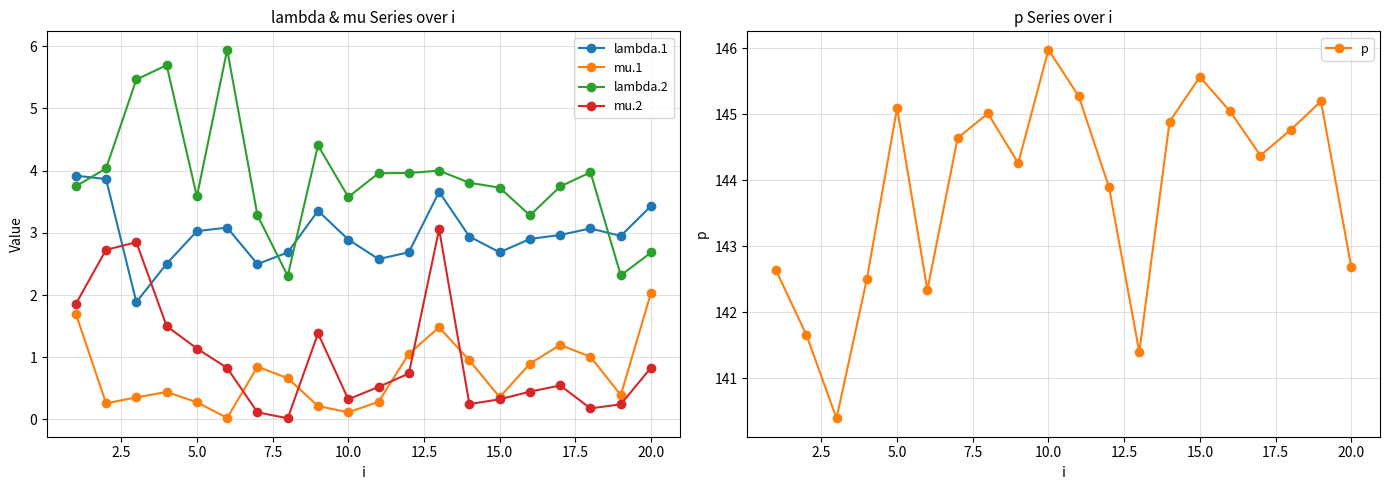

How many times do lambda.1 and lambda.2 cross each other?

4